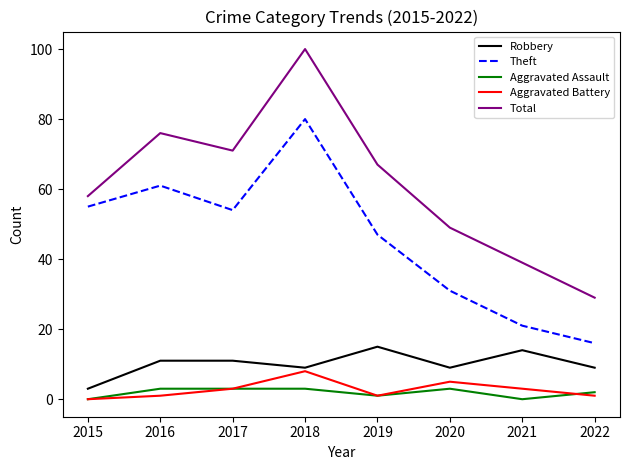

Reading left to right, extract all data points from this chart.

Robbery: 3	11	11	9	15	9	14	9
Theft: 55	61	54	80	47	31	21	16
Aggravated Assault: 0	3	3	3	1	3	0	2
Aggravated Battery: 0	1	3	8	1	5	3	1
Total: 58	76	71	100	67	49	39	29